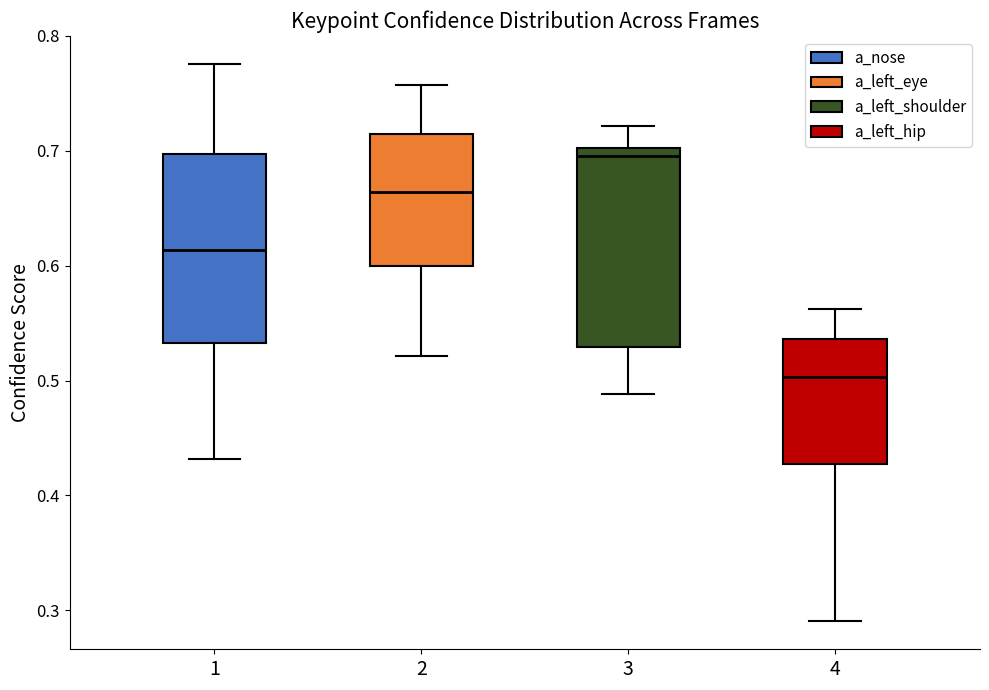

Which box's median line is the lowest?

4